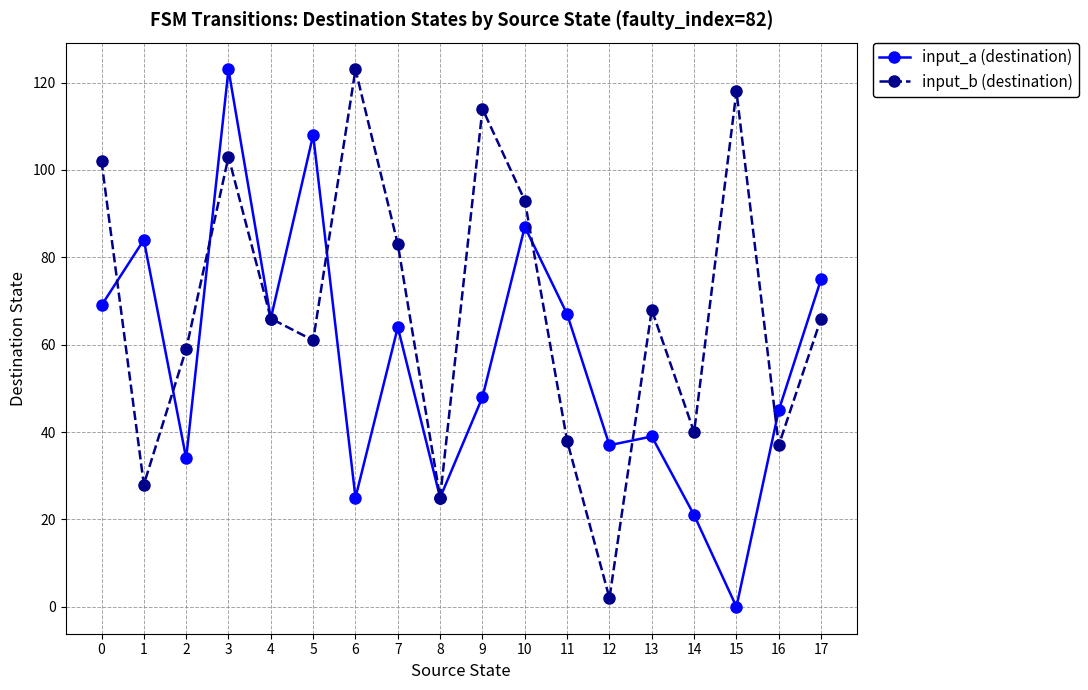

Which series changed the most between 5 and 8?

input_a (destination)